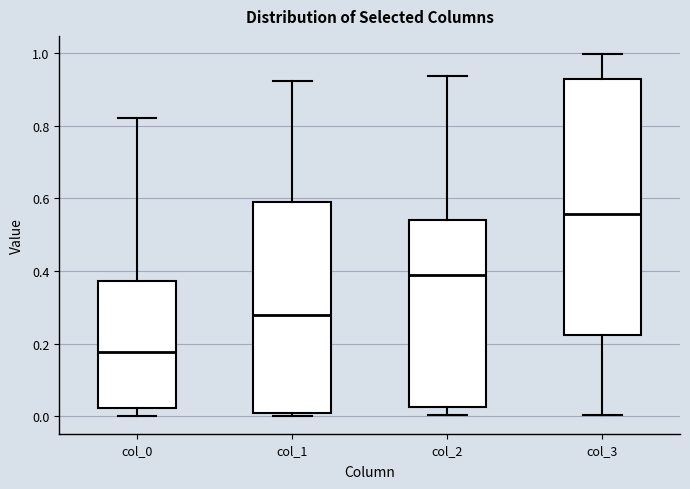

Where is the upper edge of the box for col_2 on the y-axis? The values are not printed on the chart, so give them approximately, as read against the axis.

0.54